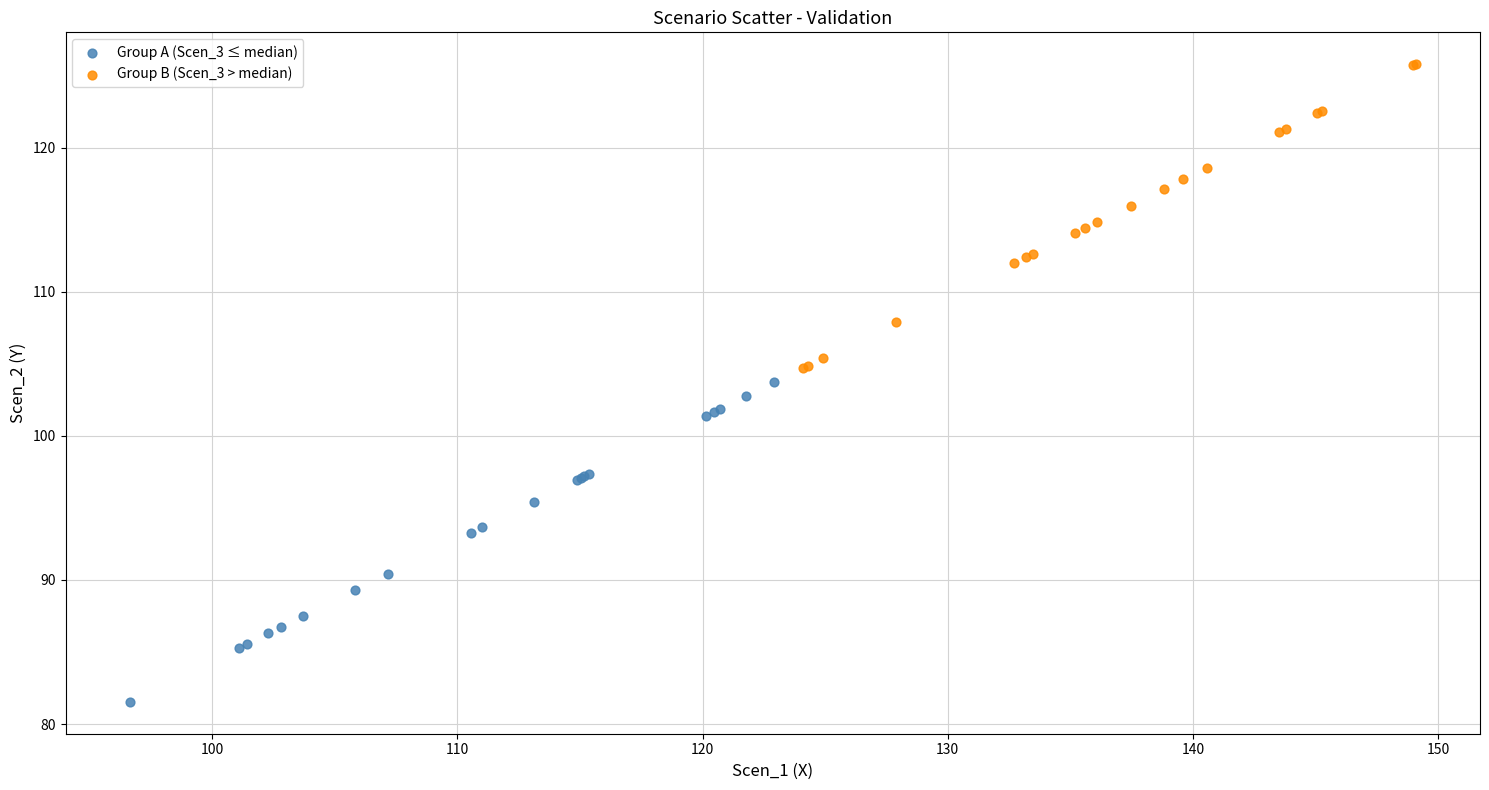

What are all the series names shown in the legend?

Group A (Scen_3 ≤ median), Group B (Scen_3 > median)